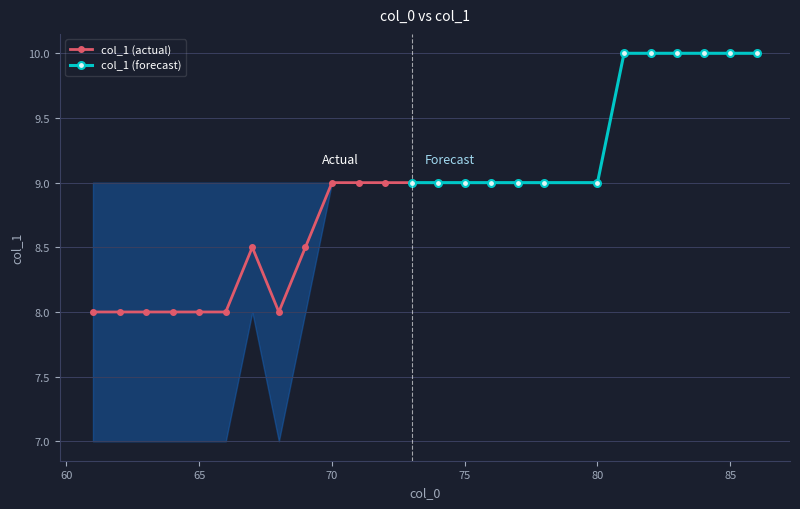

List the series in order of their overall mean, highest first.

col_1 (forecast), col_1 (actual)